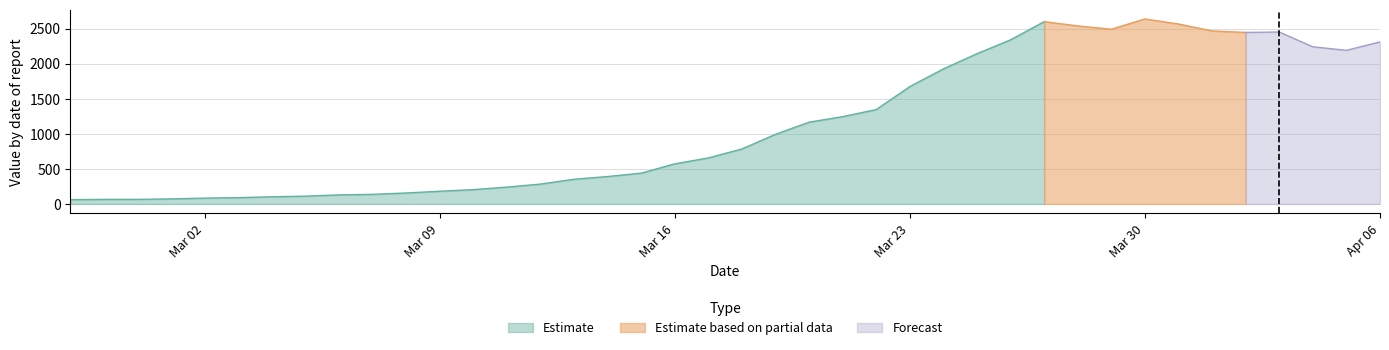

What is the label of the 7th point from the right?

2020-03-31